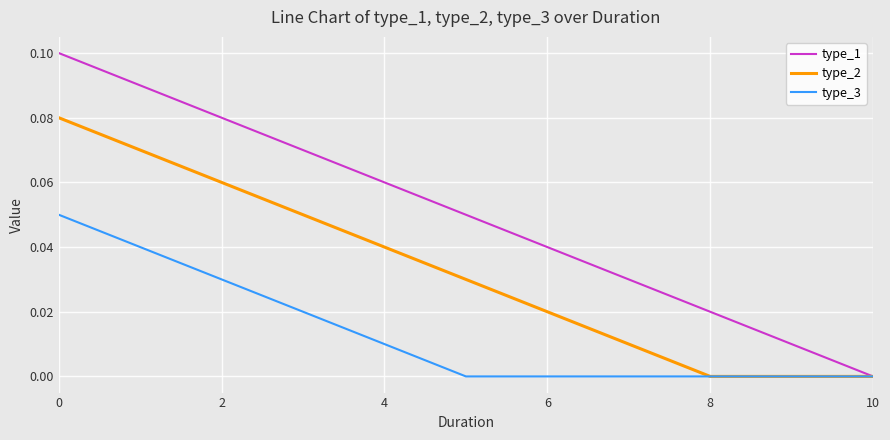

What are all the series names shown in the legend?

type_1, type_2, type_3